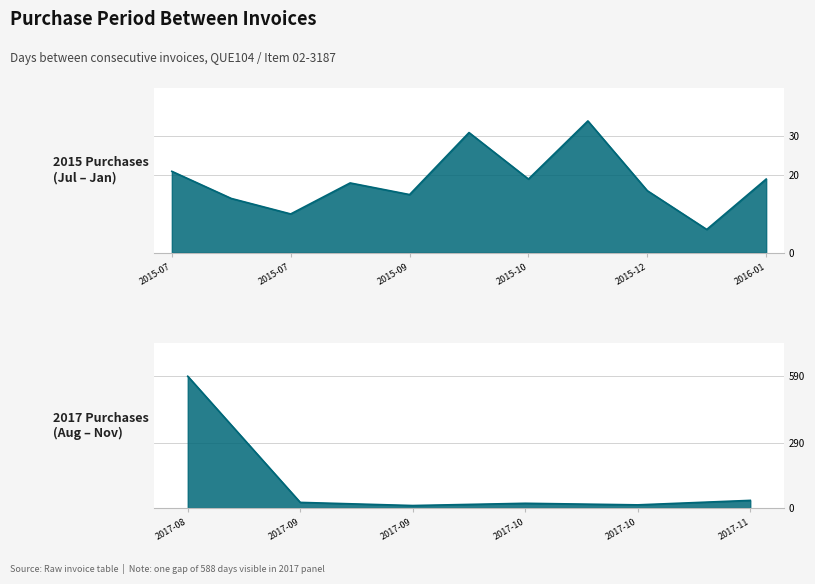

Reading left to right, list all the values displayed in this chart.

21	14	10	18	15	31	19	34	16	6	19	588	25	11	21	14	34